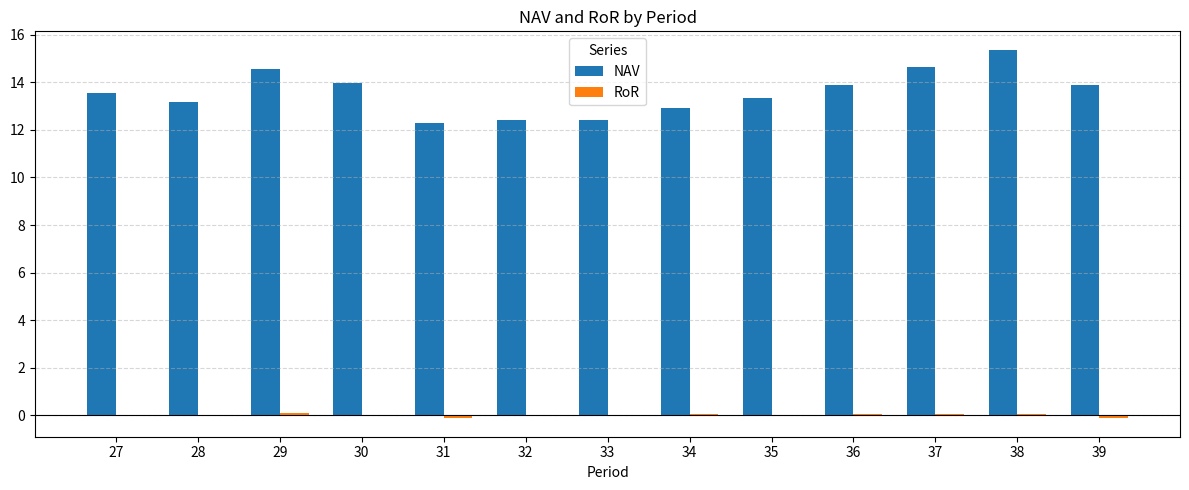

At which category is the sum across all series the highest?

38